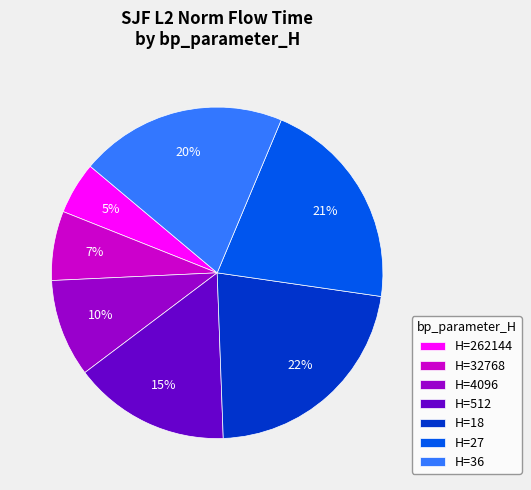

Between H=27 and H=36, which is larger?

H=27